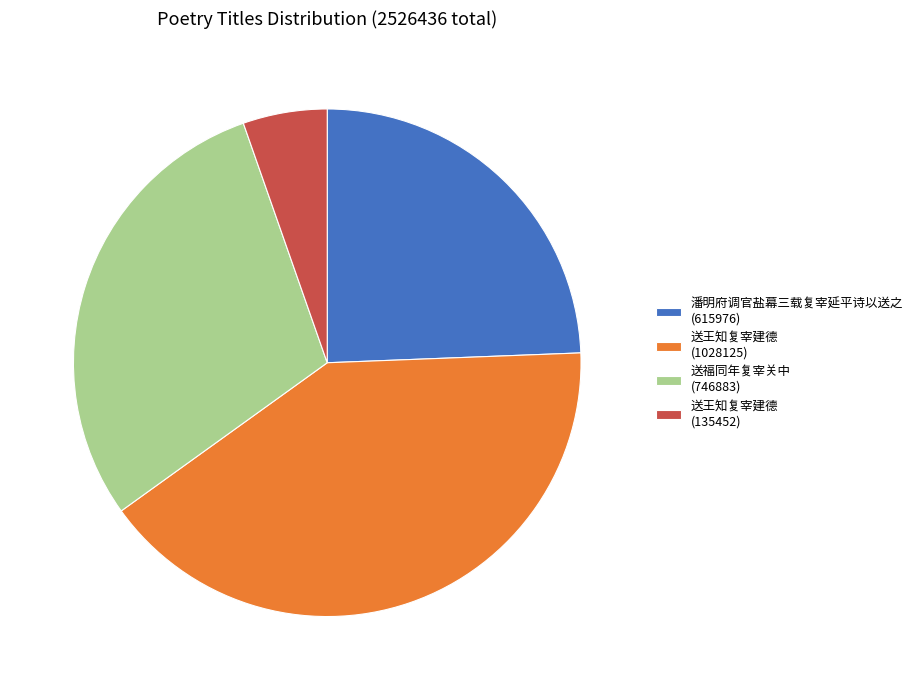

Does 送王知复宰建德 (135452) account for over 50% of the chart?

No